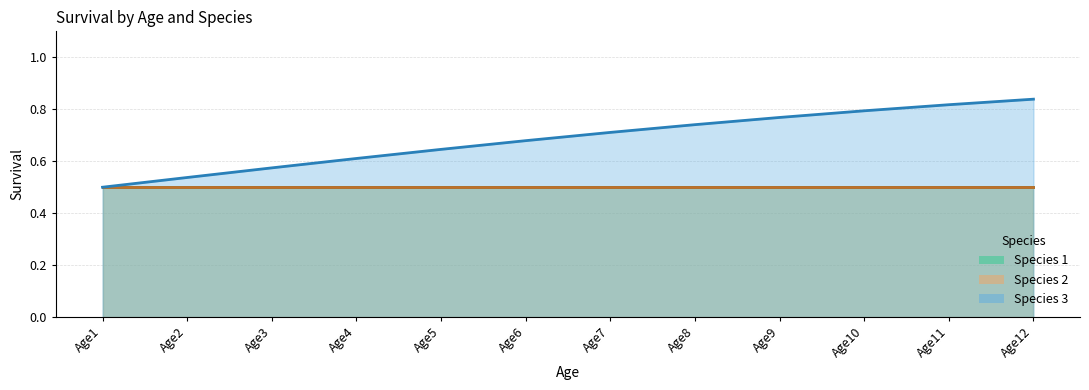

Which series has the largest total across all categories?

Species 3 (line)